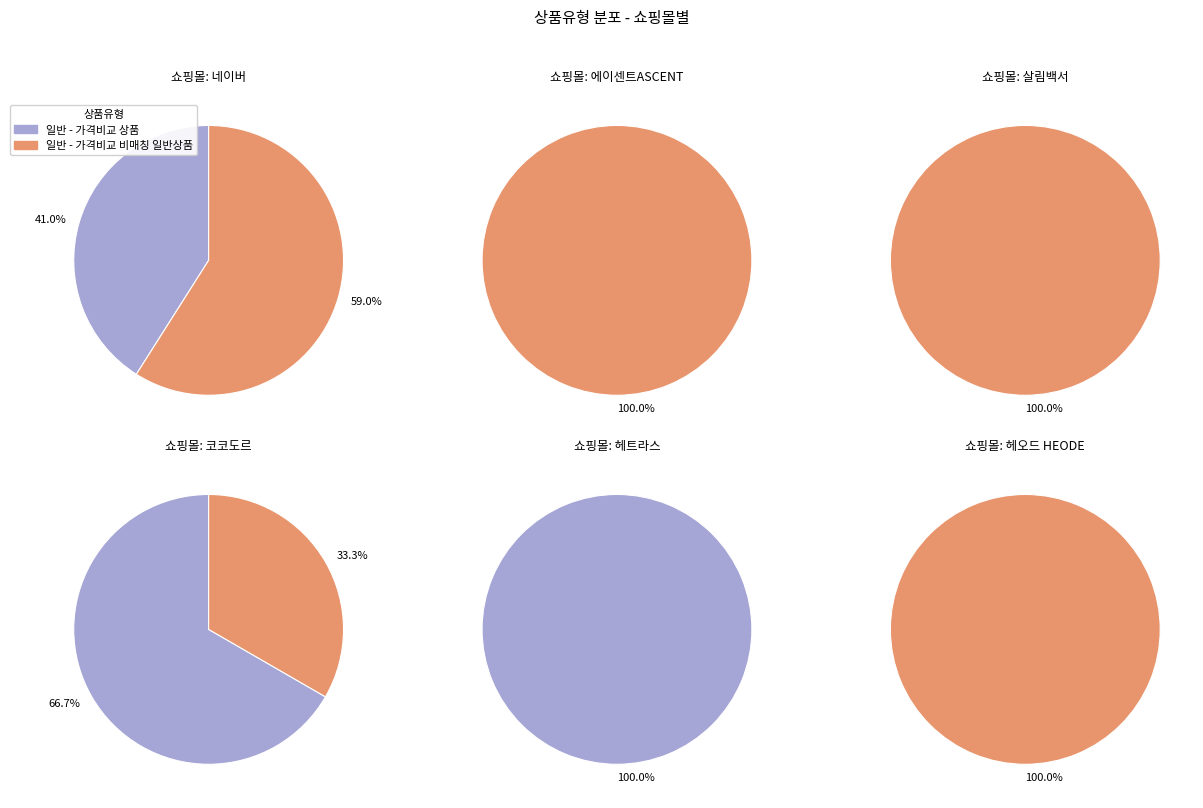

Do 일반 - 가격비교 상품 and 일반 - 가격비교 비매칭 일반상품 together represent more than half of the pie?

Yes